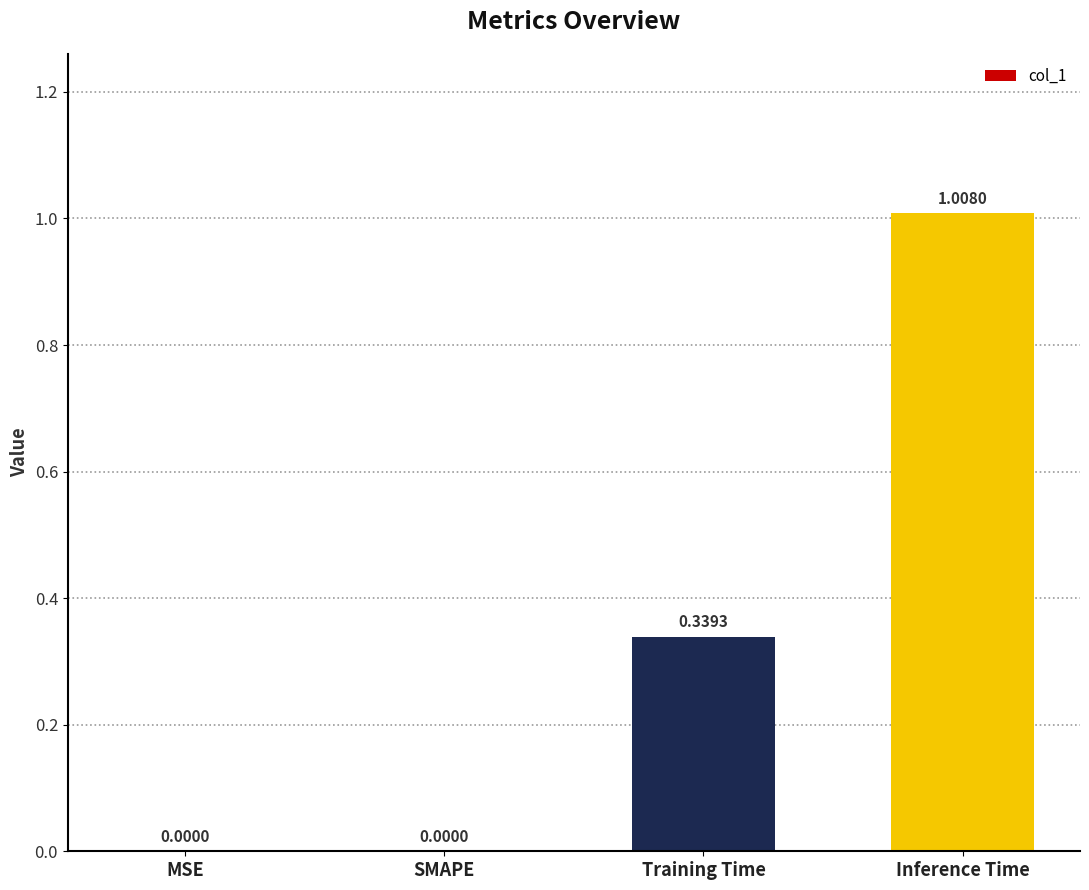

True or false: the data shows 0.4 at SMAPE.

False